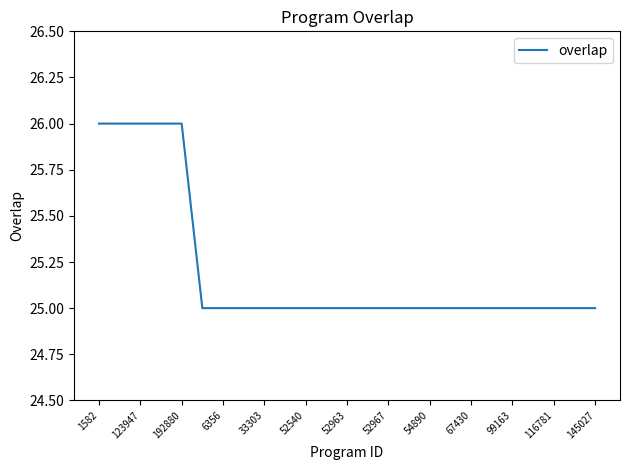

What is the maximum value shown in the chart?

26